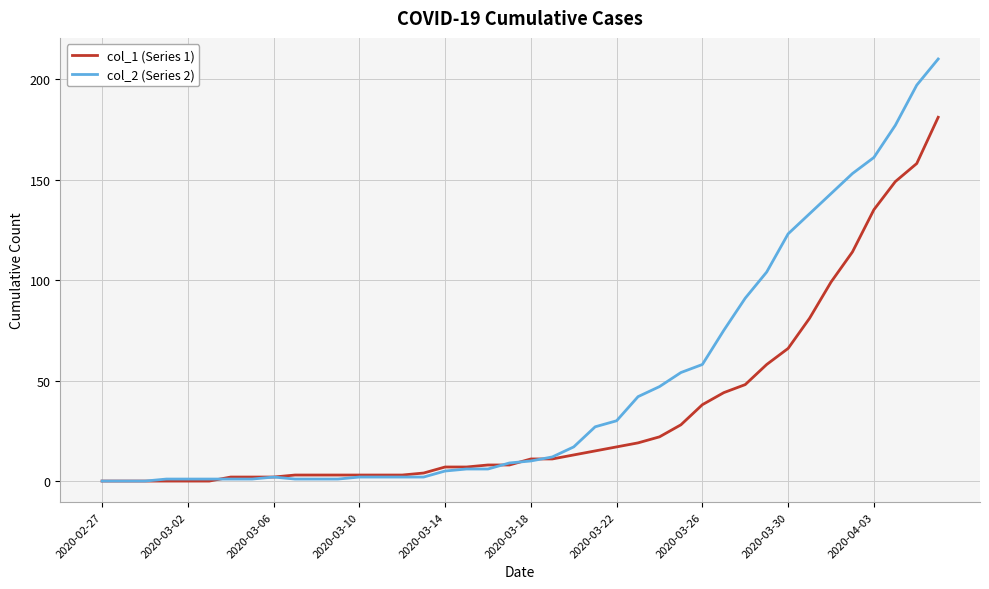

How many categories are shown in the chart?

40